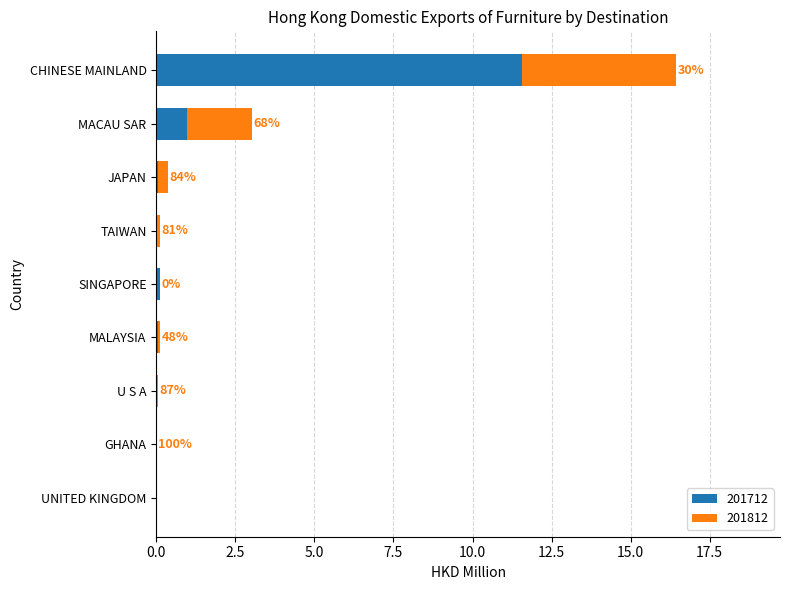

Which category has the highest value in the 201712 series?

CHINESE MAINLAND